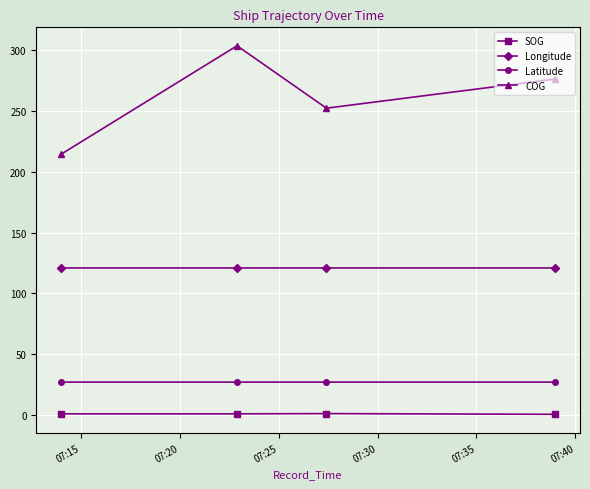

Which series has the largest range (max minus min)?

COG